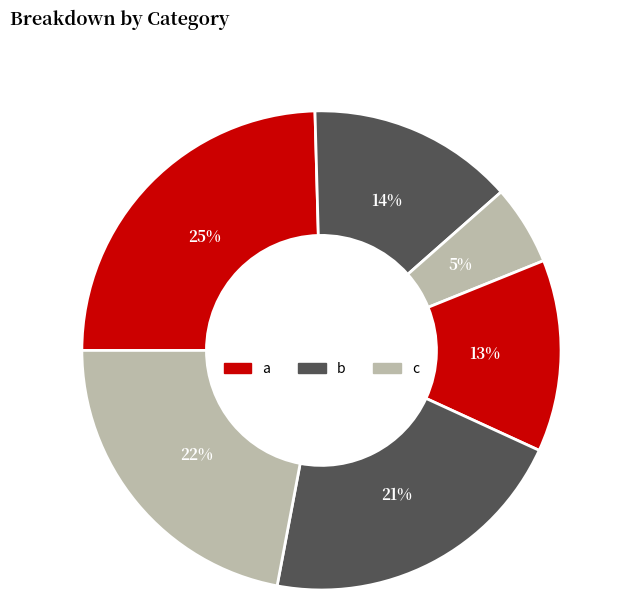

How many slices are in this pie chart?

6